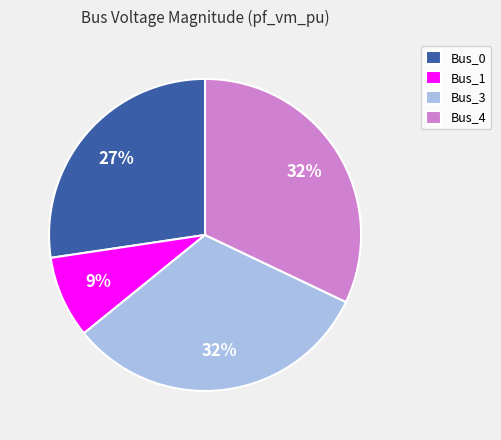

To the nearest percent, what is the average slice percentage?

25%